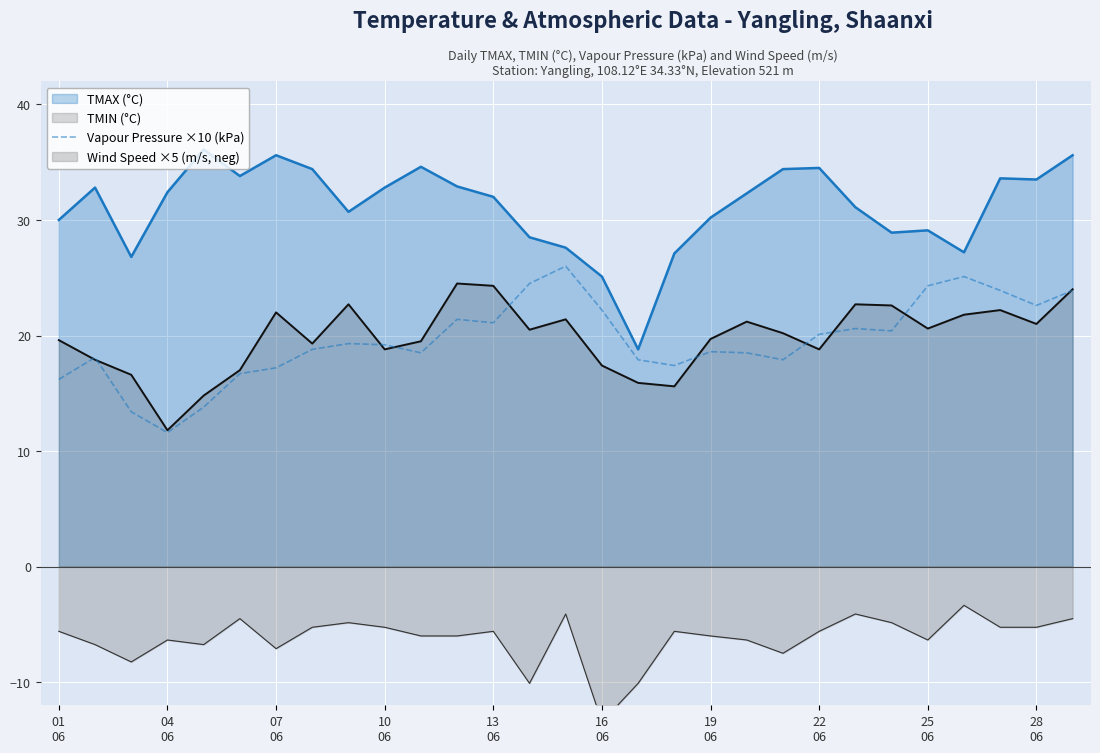

What is the minimum value for TMIN (°C)?

11.8